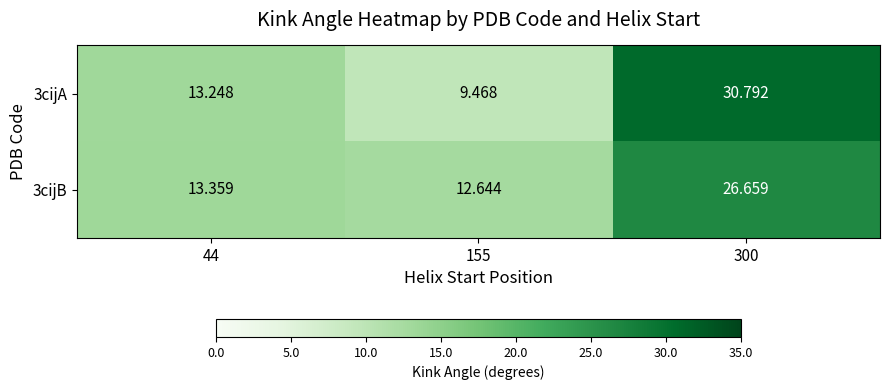

Is the value of 3cijA at 155 greater than the value of 3cijB at 155?

No